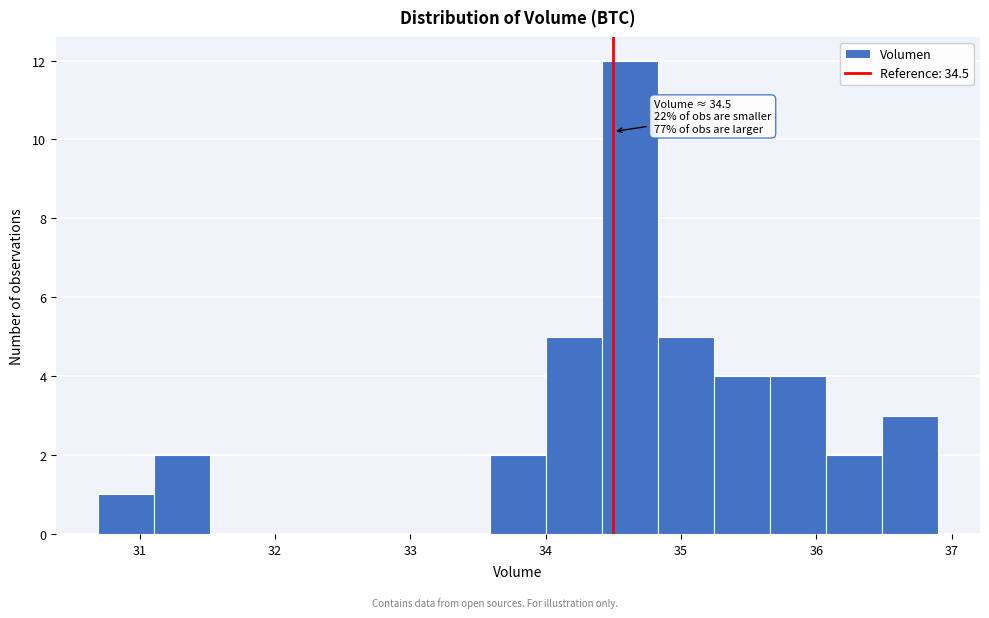

Which range on the x-axis has the tallest bar?

34.4 to 34.8